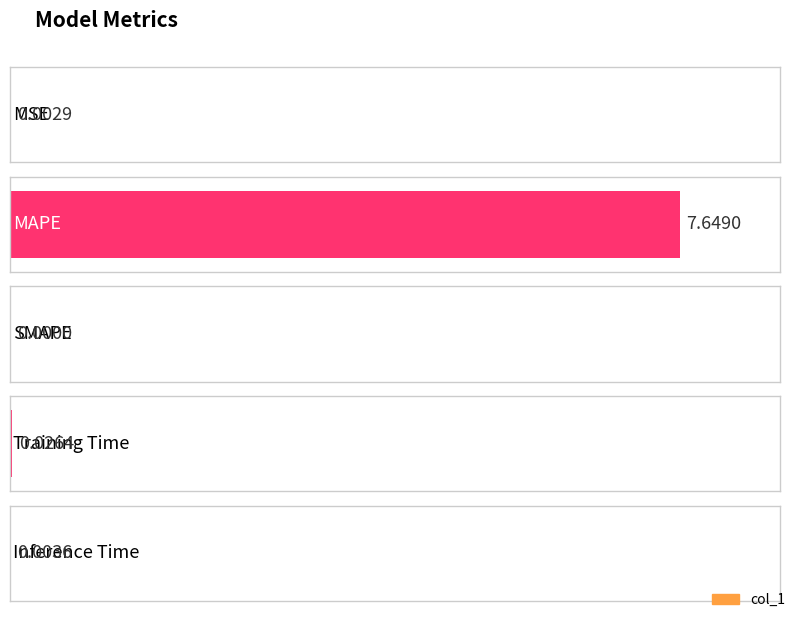

What is the label of the 3rd bar from the right?

SMAPE